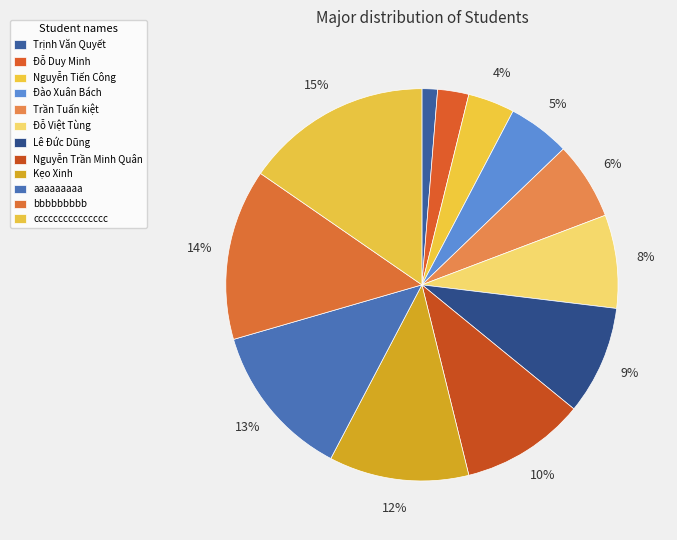

Is it true that Đào Xuân Bách is 5% of the pie?

True